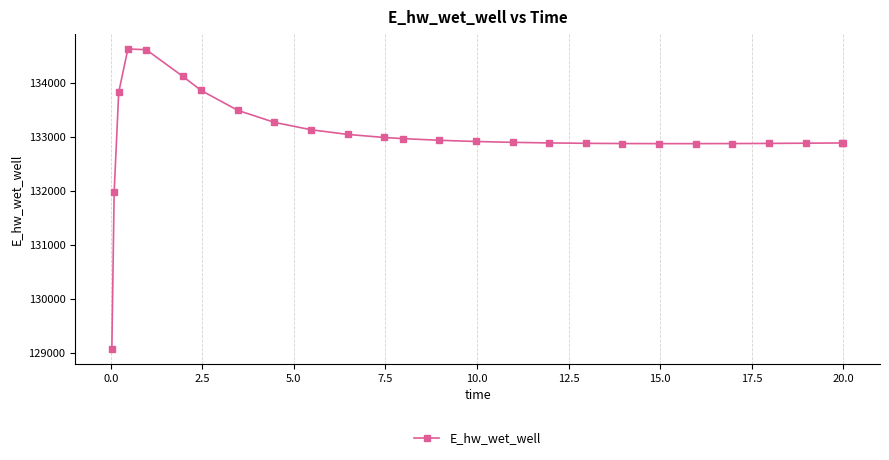

What is the difference between the maximum and minimum values?

5556.7